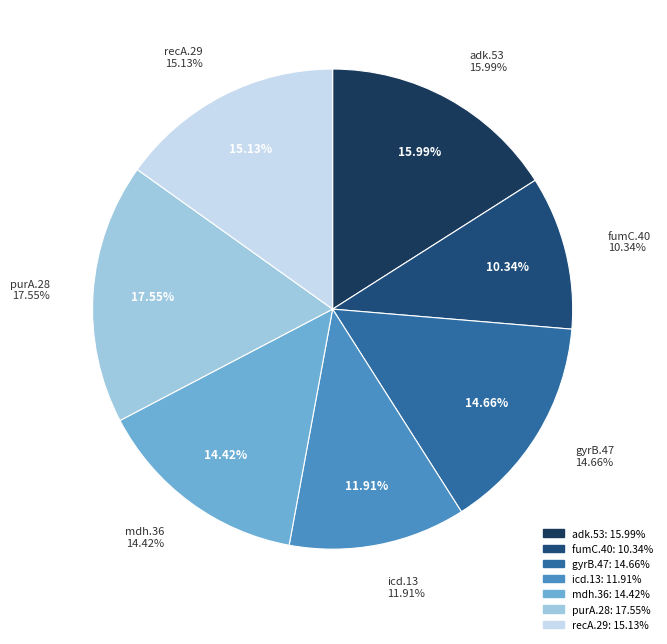

Rank the categories by value from highest to lowest.

purA.28, adk.53, recA.29, gyrB.47, mdh.36, icd.13, fumC.40